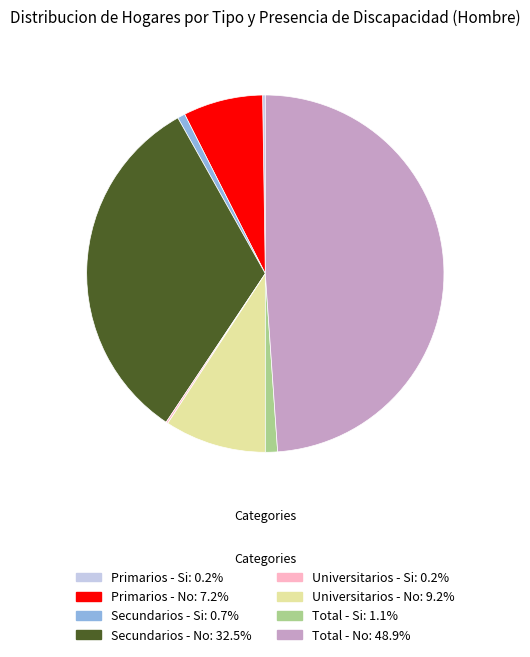

Does Secundarios - Si account for over 50% of the chart?

No